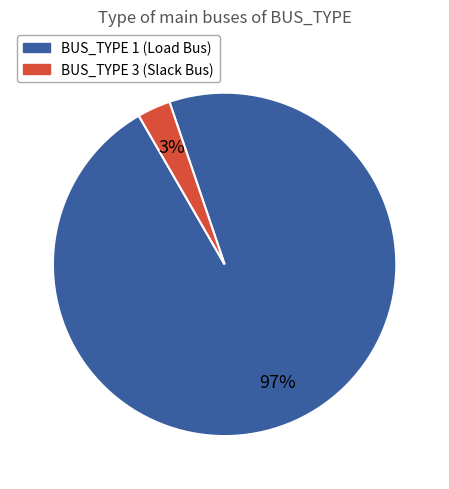

Is there any slice that represents more than half of the pie?

Yes